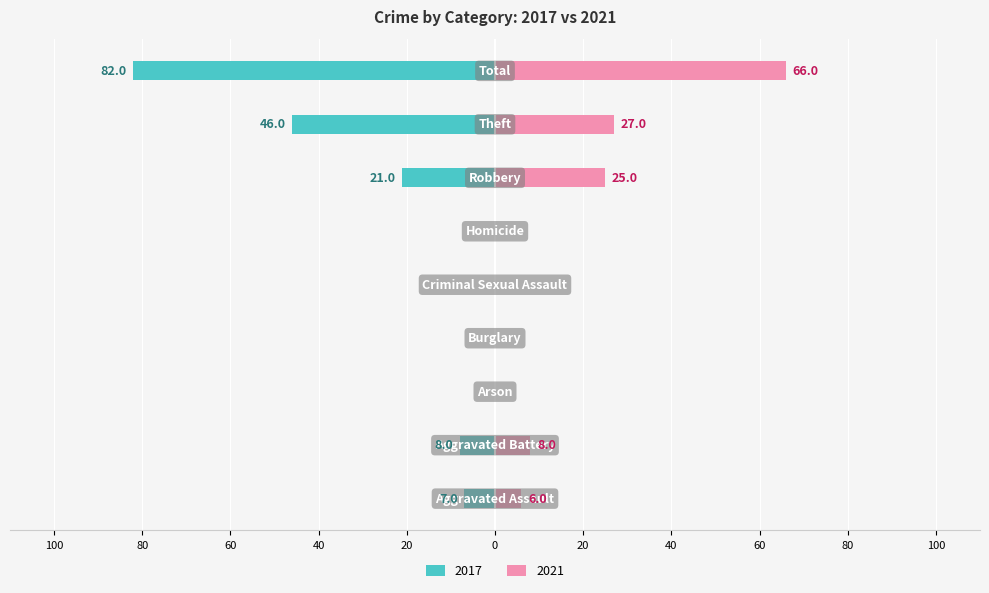

Reading left to right, what are all the values shown in this chart?

2017: Aggravated Assault=-7	Aggravated Battery=-8	Arson=0	Burglary=0	Criminal Sexual Assault=0	Homicide=0	Robbery=-21	Theft=-46	Total=-82
2021: Aggravated Assault=6	Aggravated Battery=8	Arson=0	Burglary=0	Criminal Sexual Assault=0	Homicide=0	Robbery=25	Theft=27	Total=66